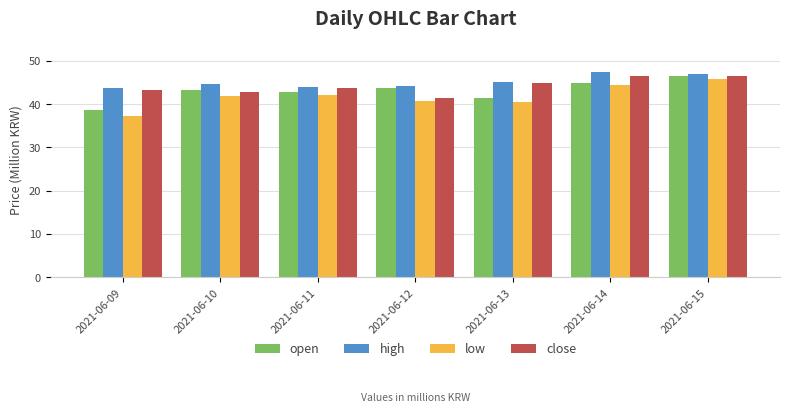

What is the difference between the second highest and second lowest values in the open series?

3.3